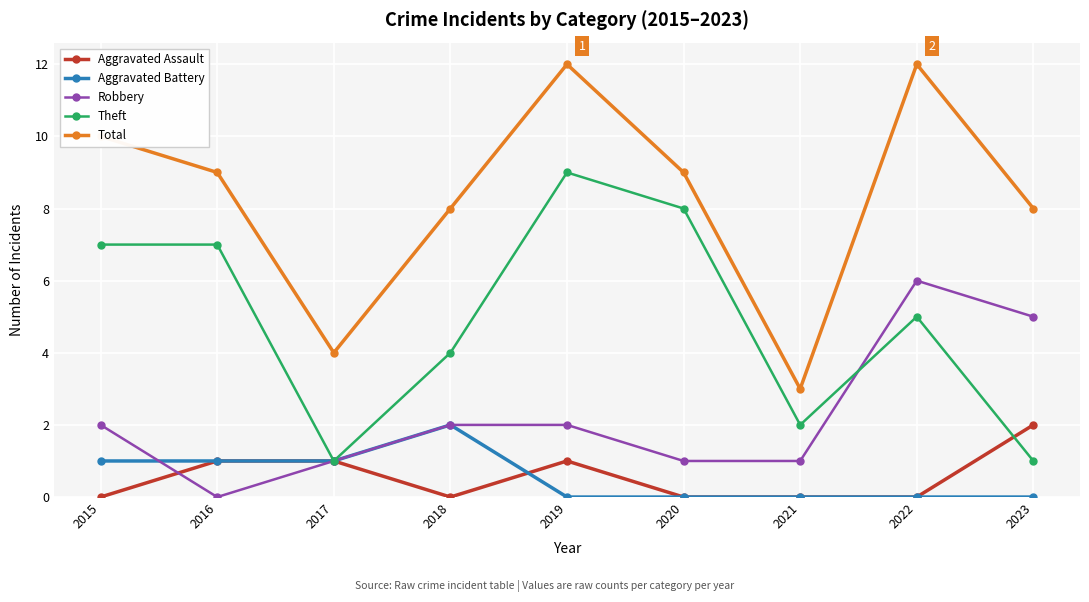

What is the value of the Theft point at the 1st from the left?

7